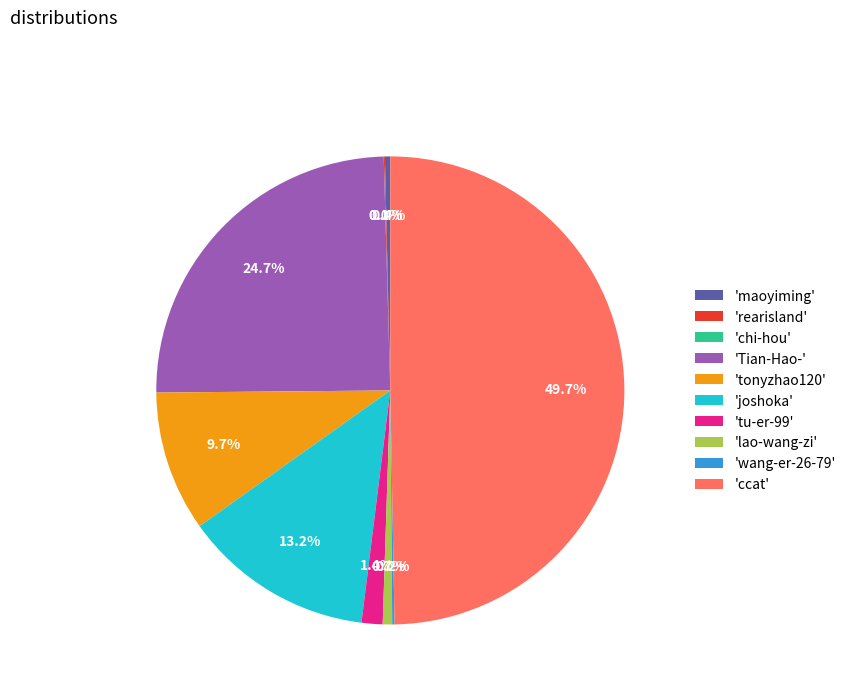

How much of the chart is everything except 'joshoka'?

86.8%